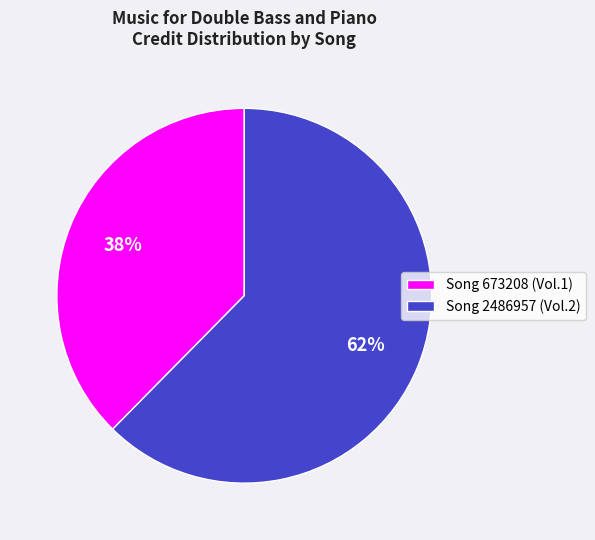

How many slices are in this pie chart?

2